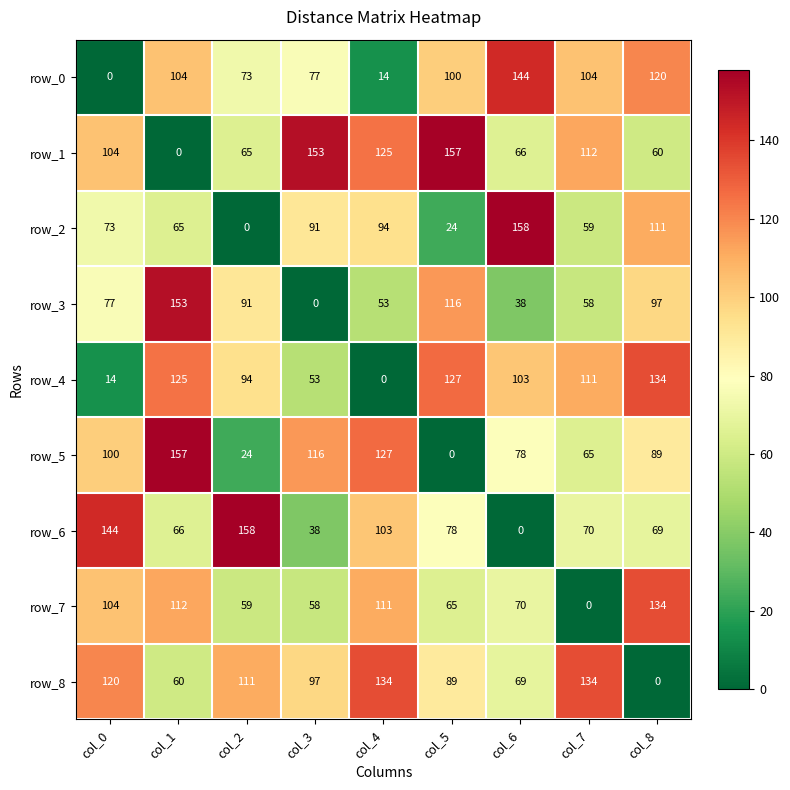

True or false: row_7 has a value of -69 at col_7.

False